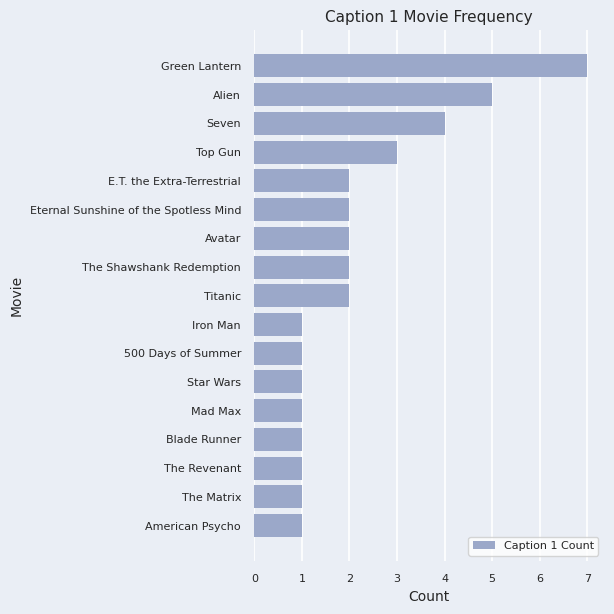

True or false: the data shows 4 at Seven.

True